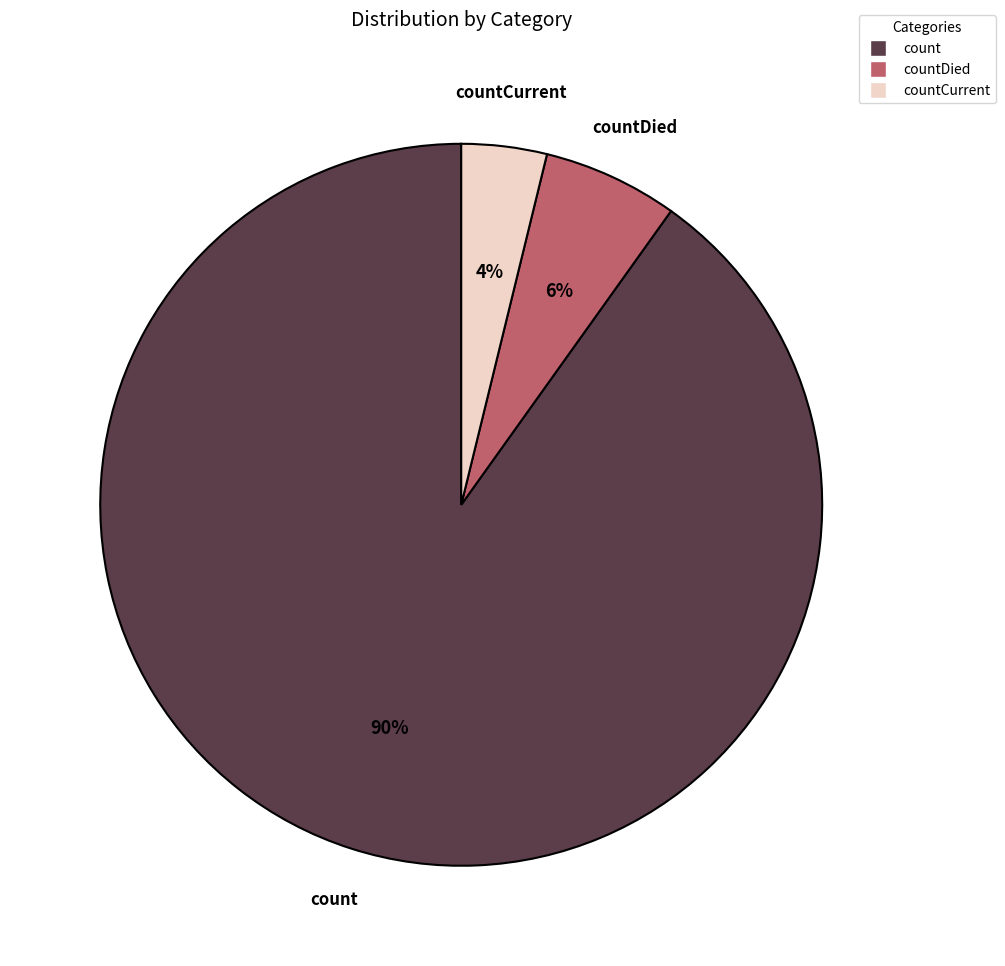

To the nearest percent, what is the average slice percentage?

33%